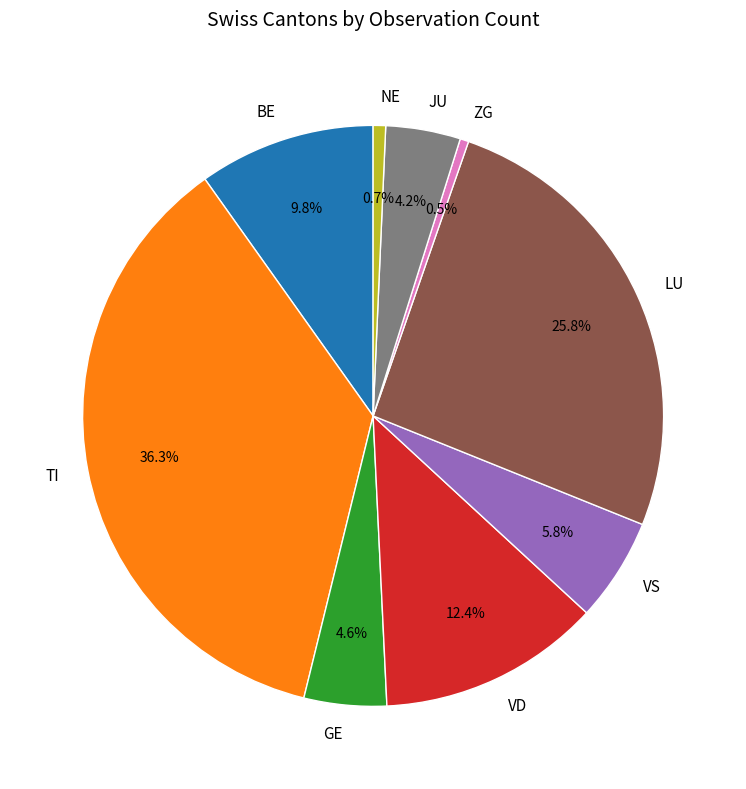

Approximately how many times larger is the value at JU compared to BE?

0.4